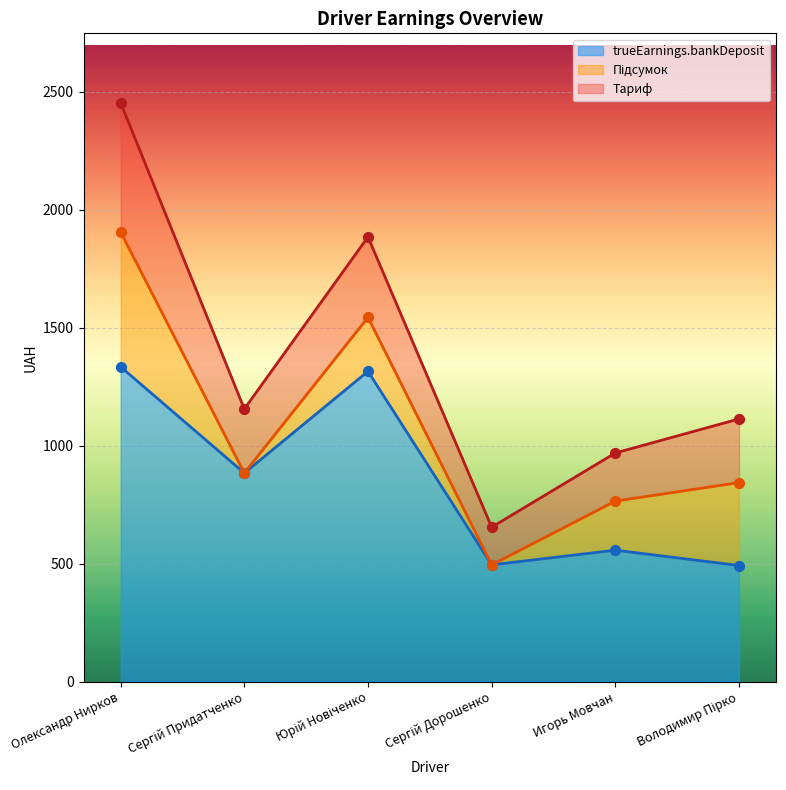

At which category is the sum across all series the highest?

Олександр Нирков